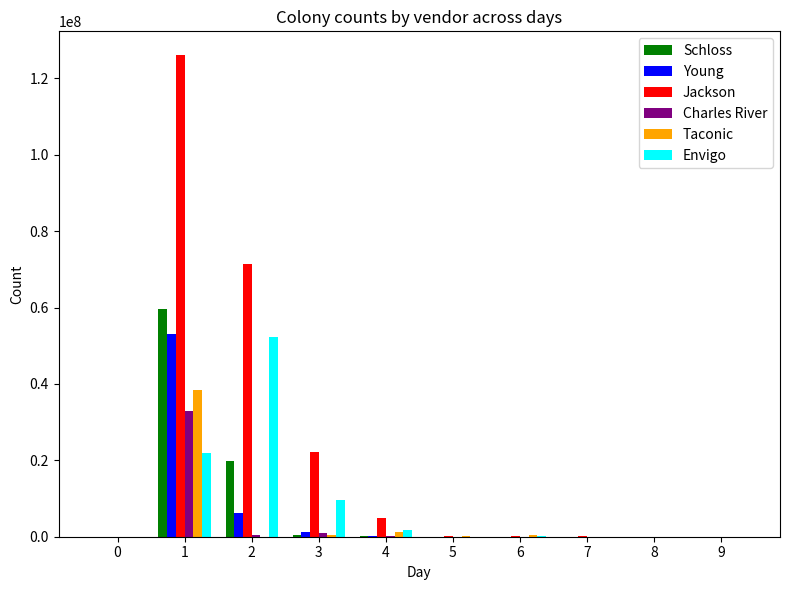

How many data points does each series have?

10